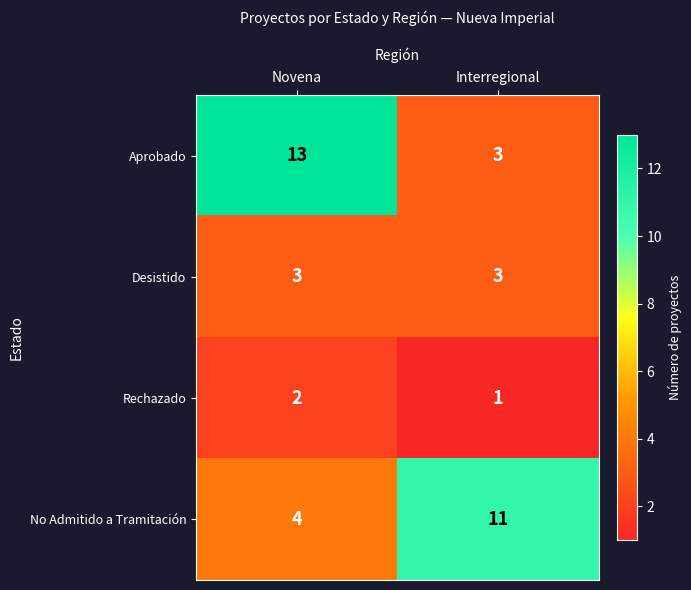

What is the sum of the Rechazado values at Interregional and Novena?

3